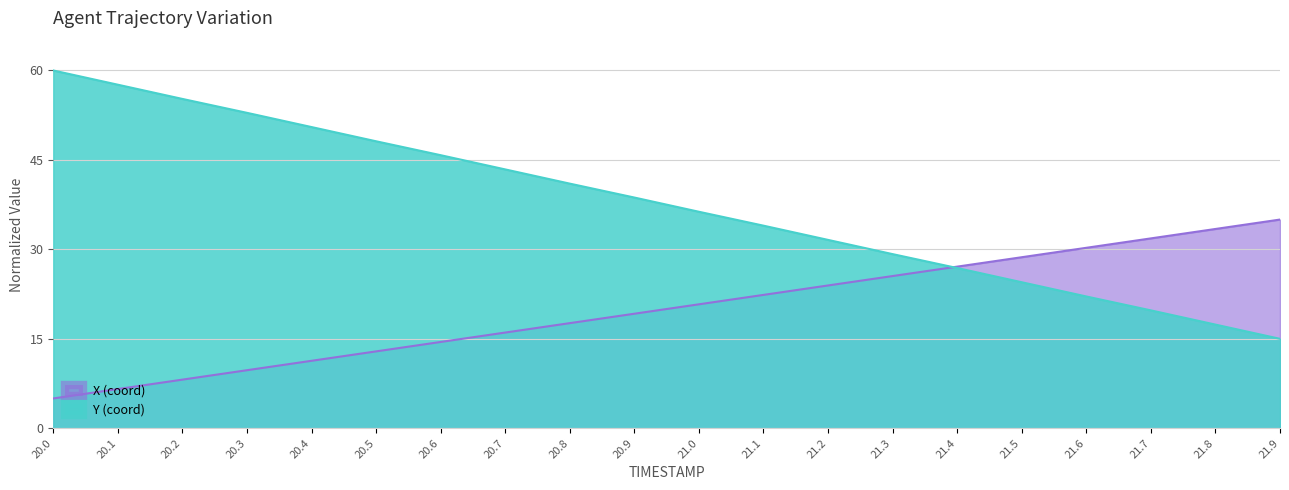

List the labels in order of Y value, smallest first.

21.9, 21.8, 21.7, 21.6, 21.5, 21.4, 21.3, 21.2, 21.1, 21.0, 20.9, 20.8, 20.7, 20.6, 20.5, 20.4, 20.3, 20.2, 20.1, 20.0